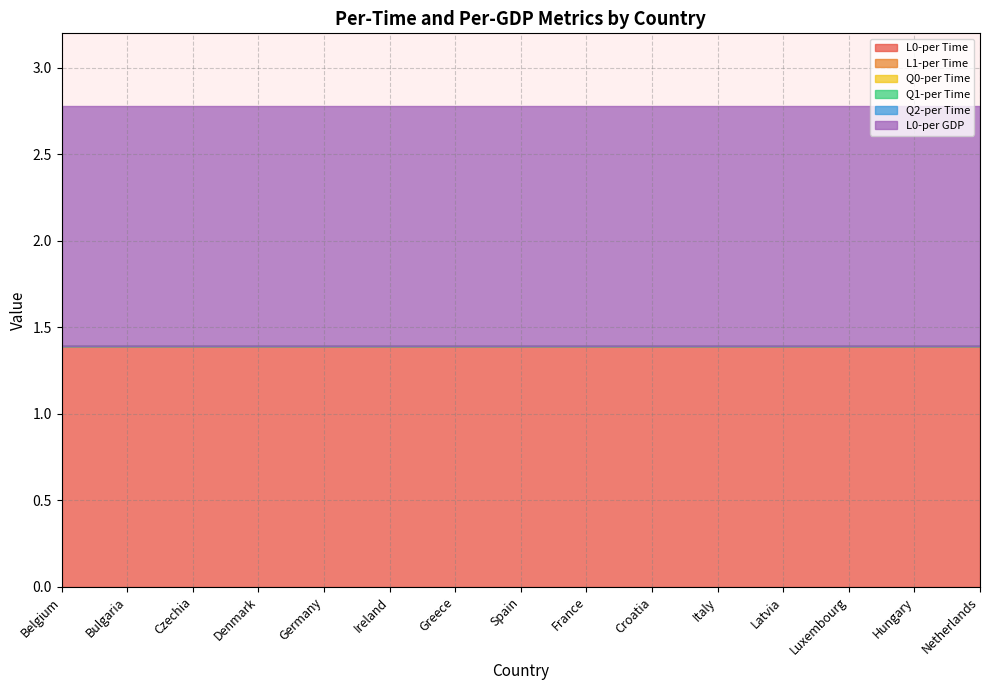

What value does the L0-per GDP series have at Croatia?

1.4